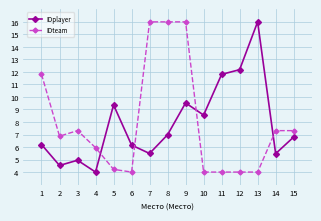

At how many categories does at least one series exceed 10?

7